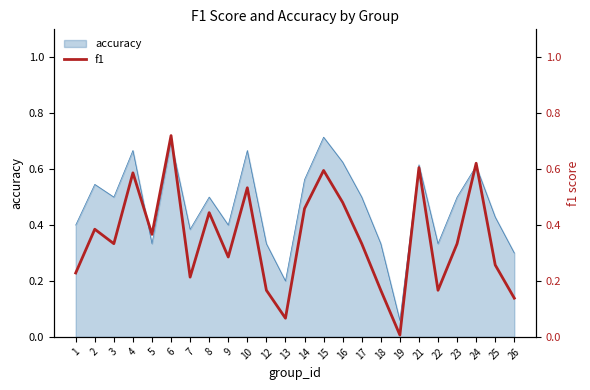

Between 17 and 10, which is larger?

10